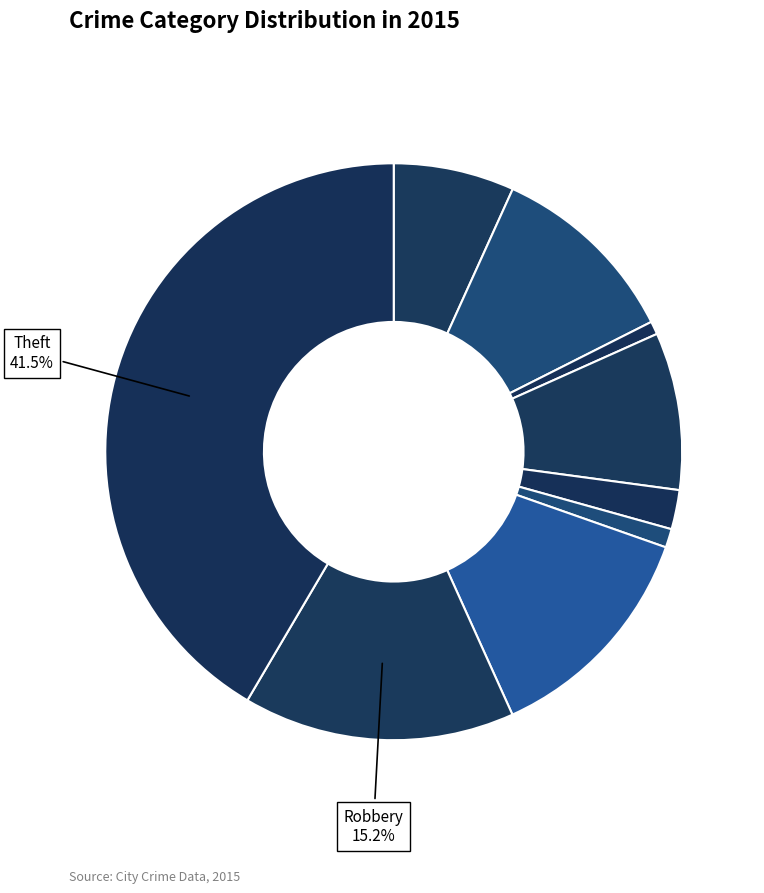

Which category has the biggest portion of the pie?

Theft